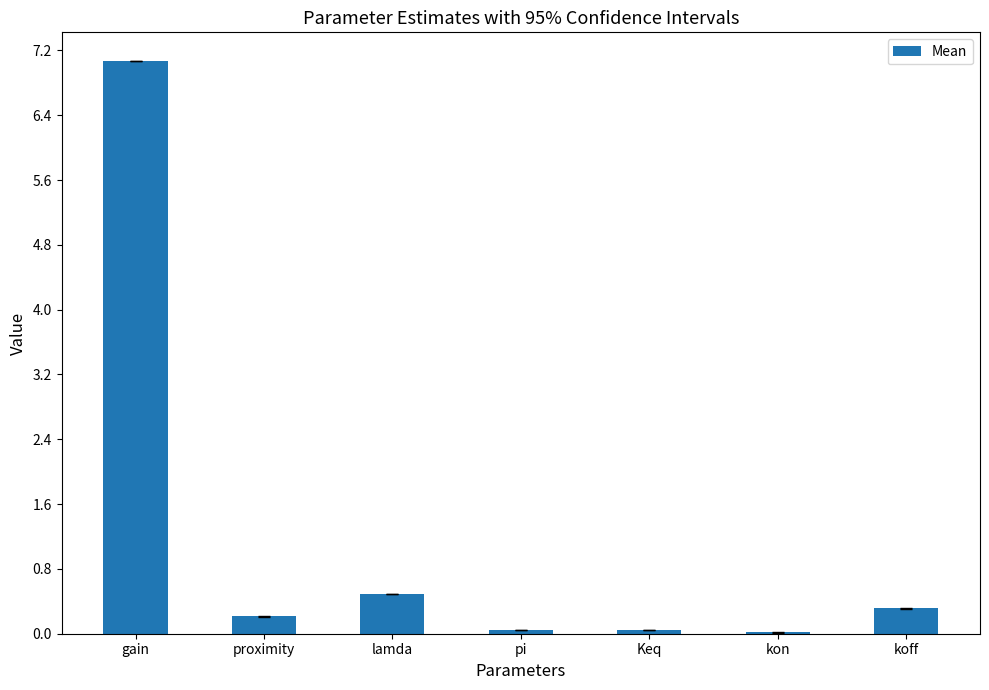

Which category has the highest value across all series?

gain